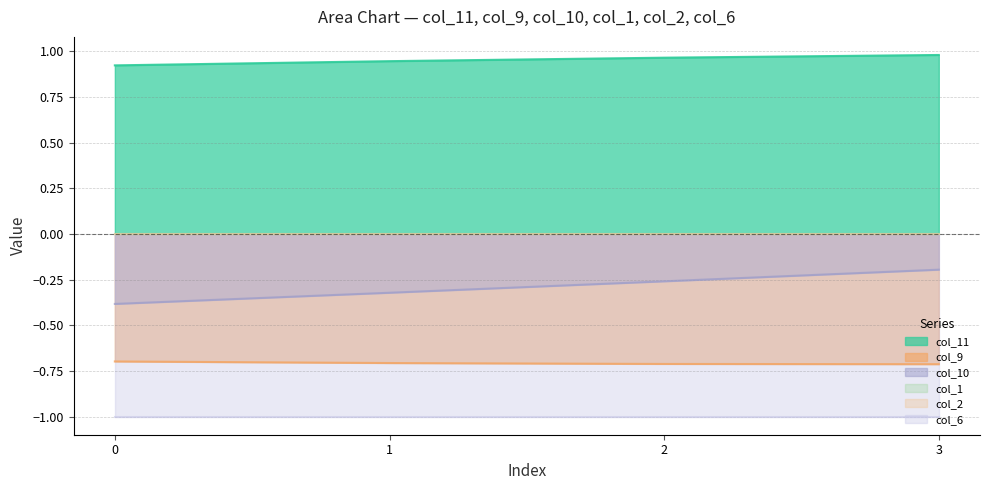

The value of col_11 at 2 is 1.5. True or false?

False